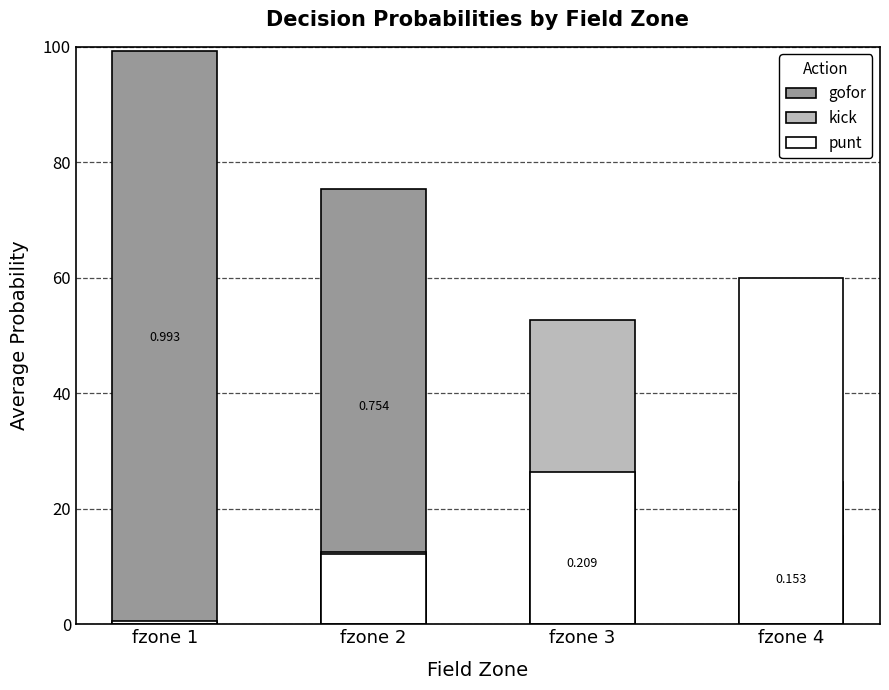

Which category has the highest value in the kick series?

fzone 3